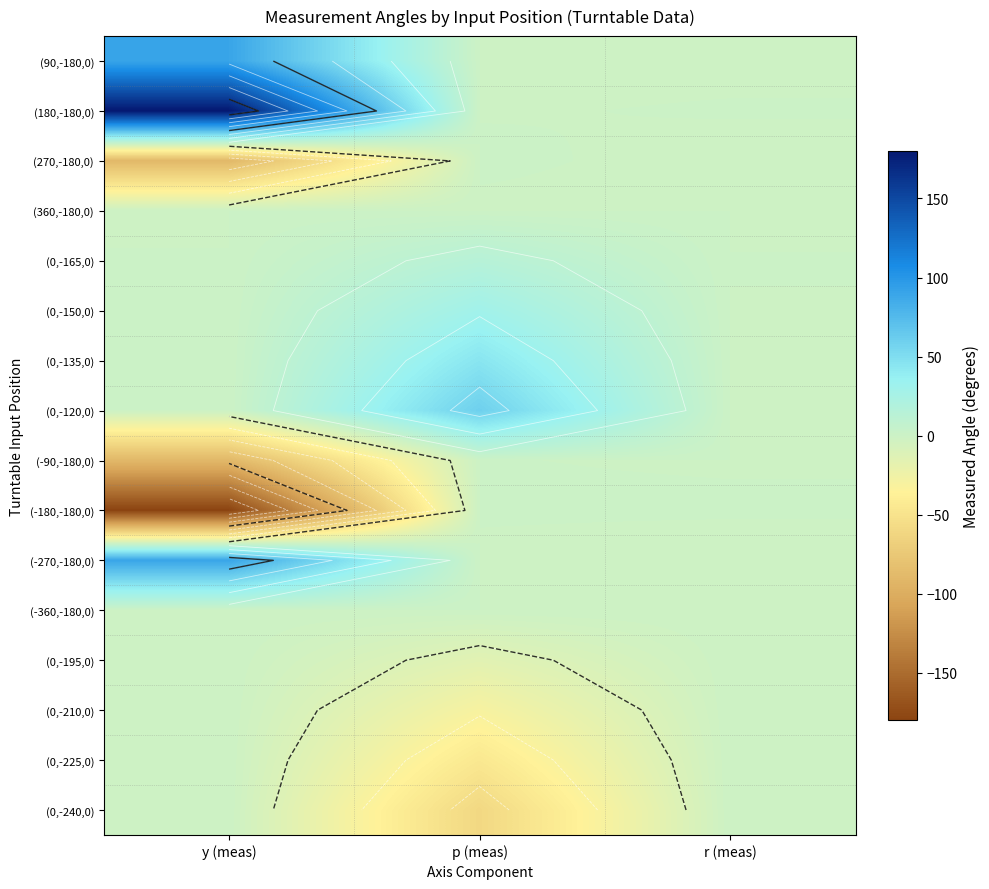

At which category is the sum across all series the highest?

p (meas)